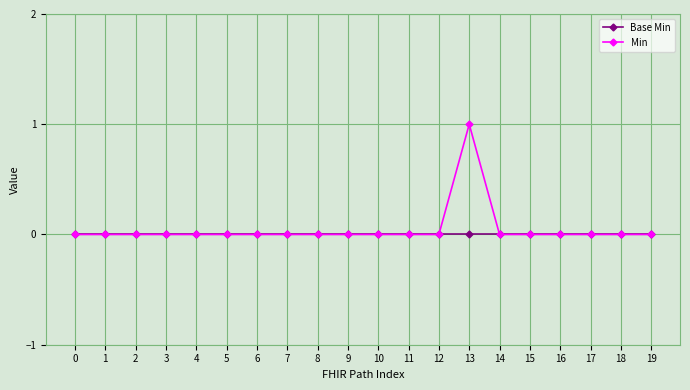

Reading left to right, transcribe all the data shown in this chart.

Base Min: 0=0	1=0	2=0	3=0	4=0	5=0	6=0	7=0	8=0	9=0	10=0	11=0	12=0	13=0	14=0	15=0	16=0	17=0	18=0	19=0
Min: 0=0	1=0	2=0	3=0	4=0	5=0	6=0	7=0	8=0	9=0	10=0	11=0	12=0	13=1	14=0	15=0	16=0	17=0	18=0	19=0